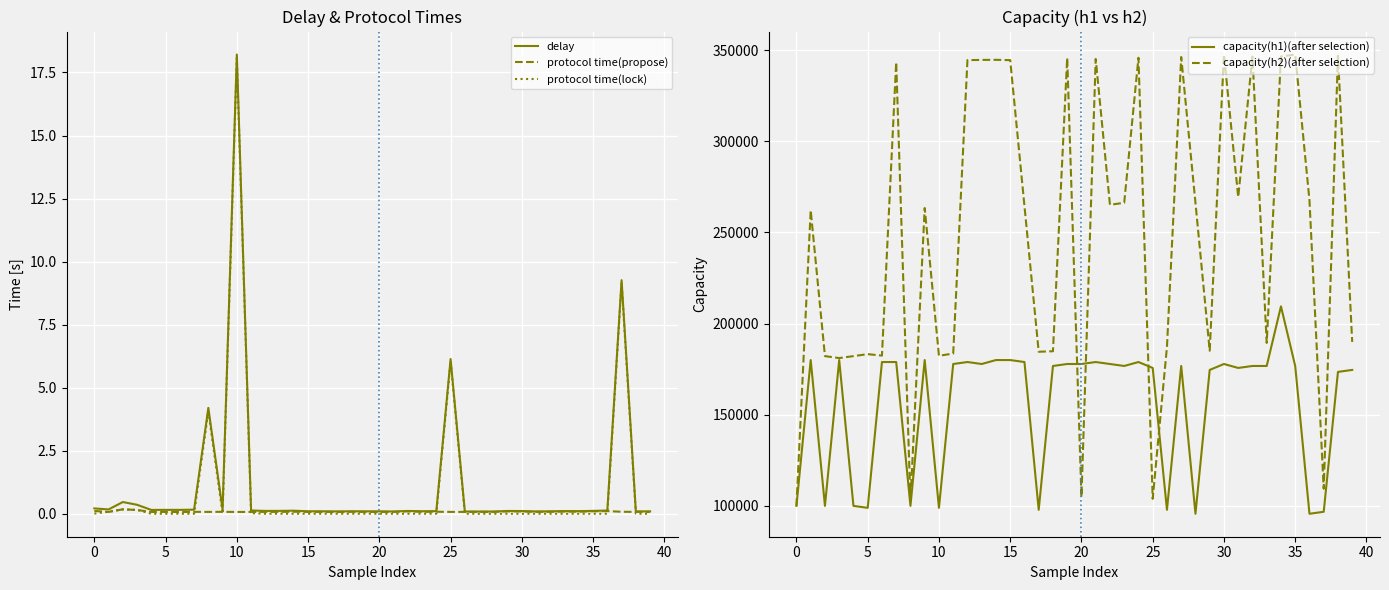

Where is delay nearest to the value 9?

37